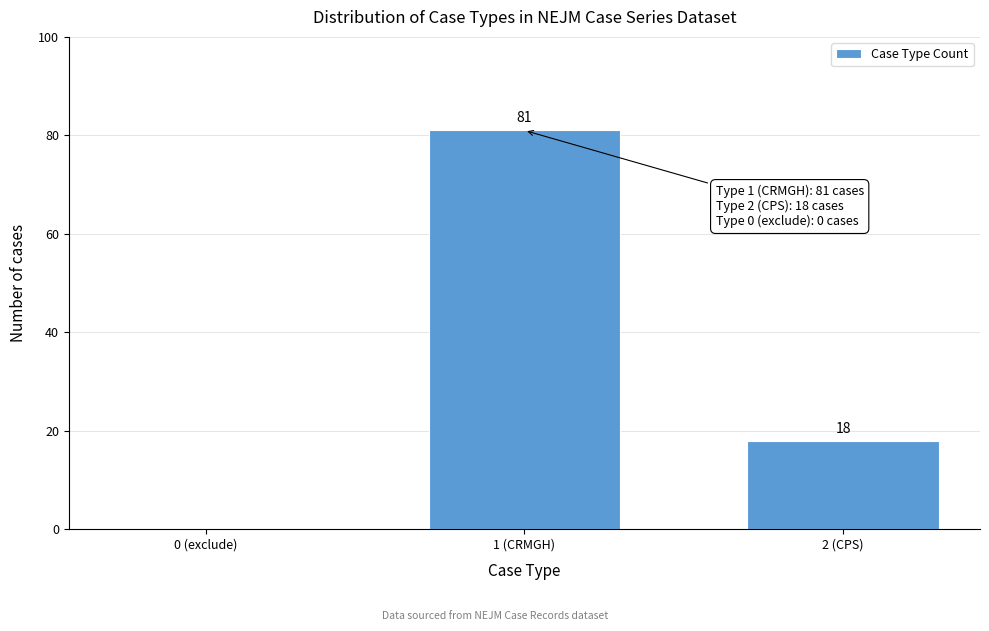

Reading right to left, transcribe all the data shown in this chart.

2 (CPS)=18	1 (CRMGH)=81	0 (exclude)=0